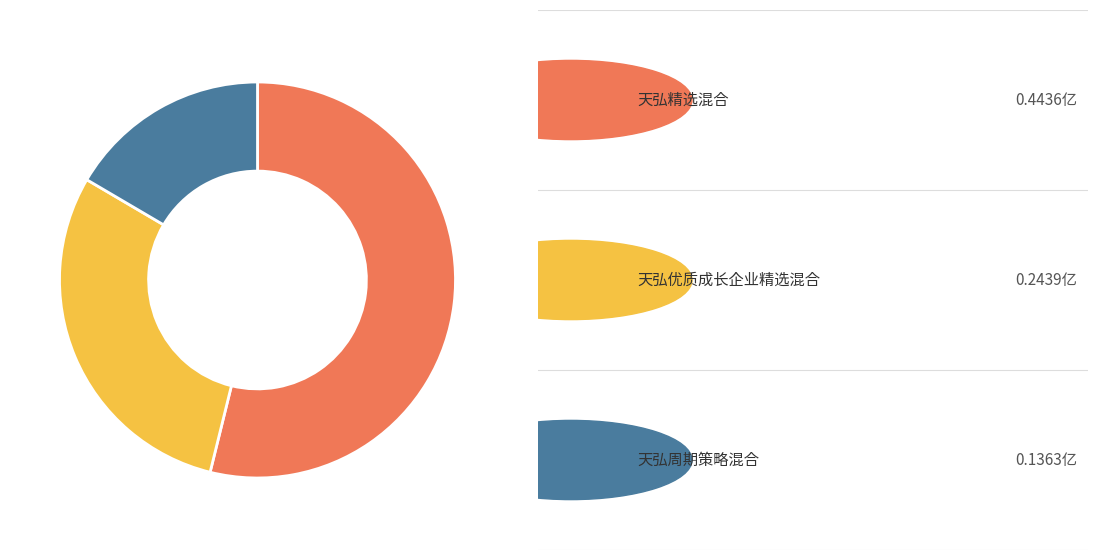

Is there any slice that represents more than half of the pie?

Yes